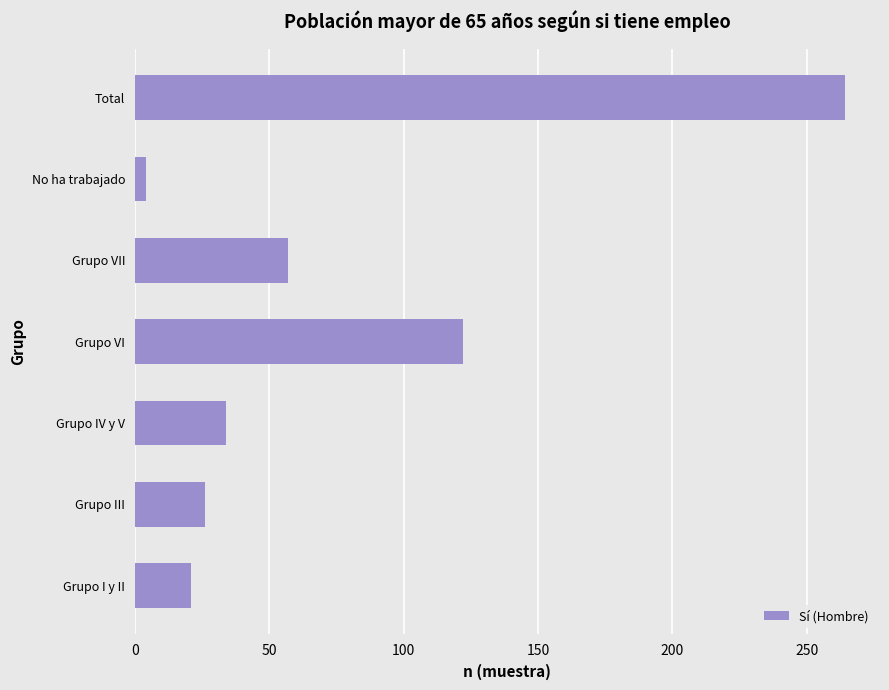

How many bars are there in total?

7